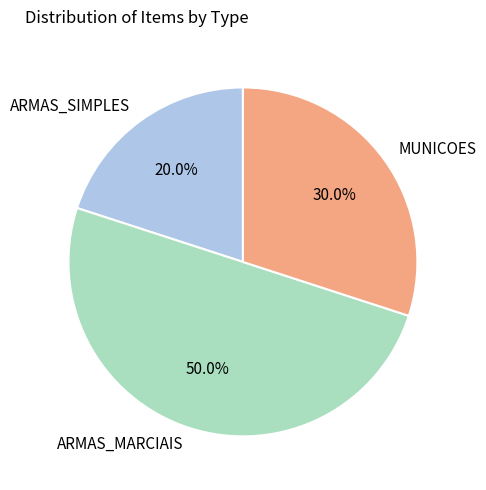

How many segments does this pie chart have?

3